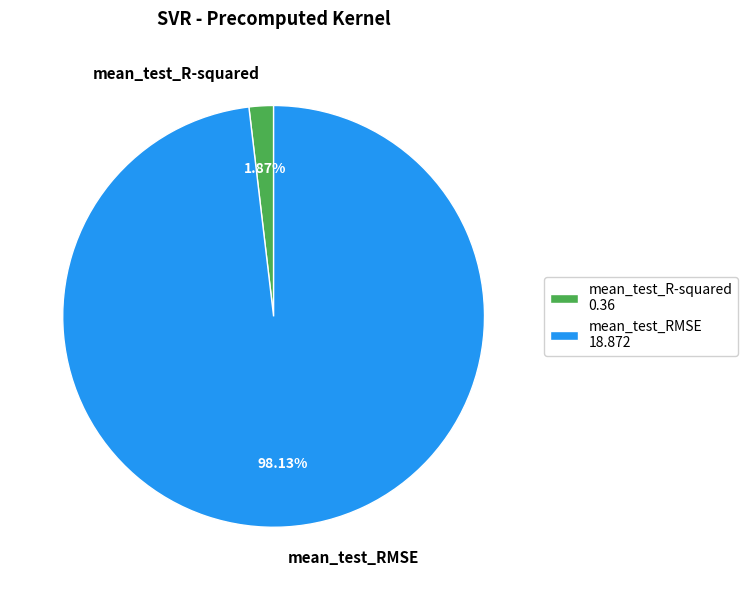

What portion of the pie excludes mean_test_RMSE?

1.9%